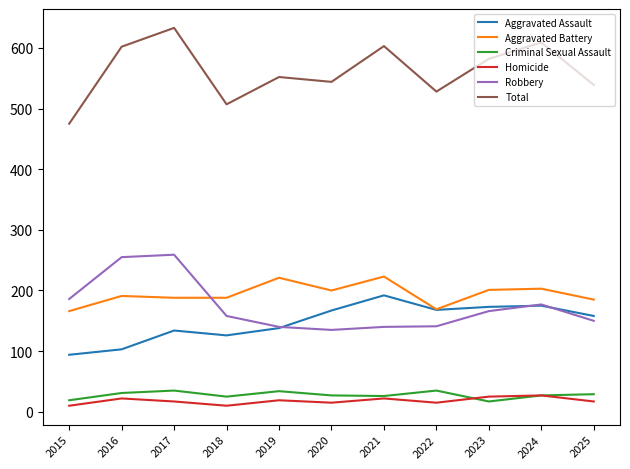

Is the value of Robbery at 2022 greater than the value of Aggravated Assault at 2021?

No